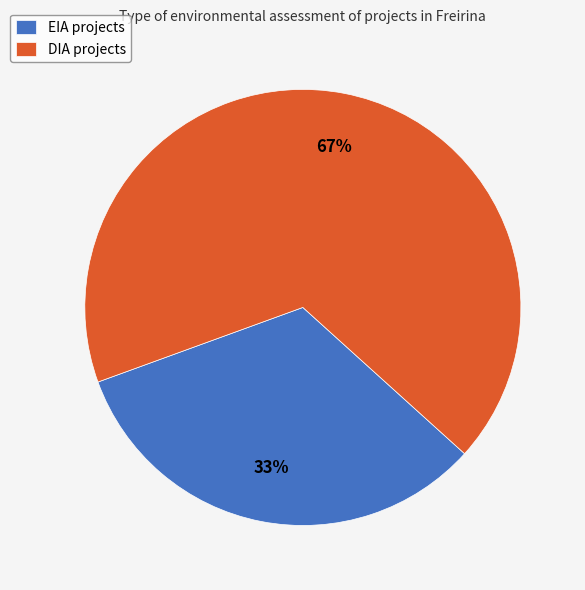

Which has a higher value, EIA projects or DIA projects?

DIA projects